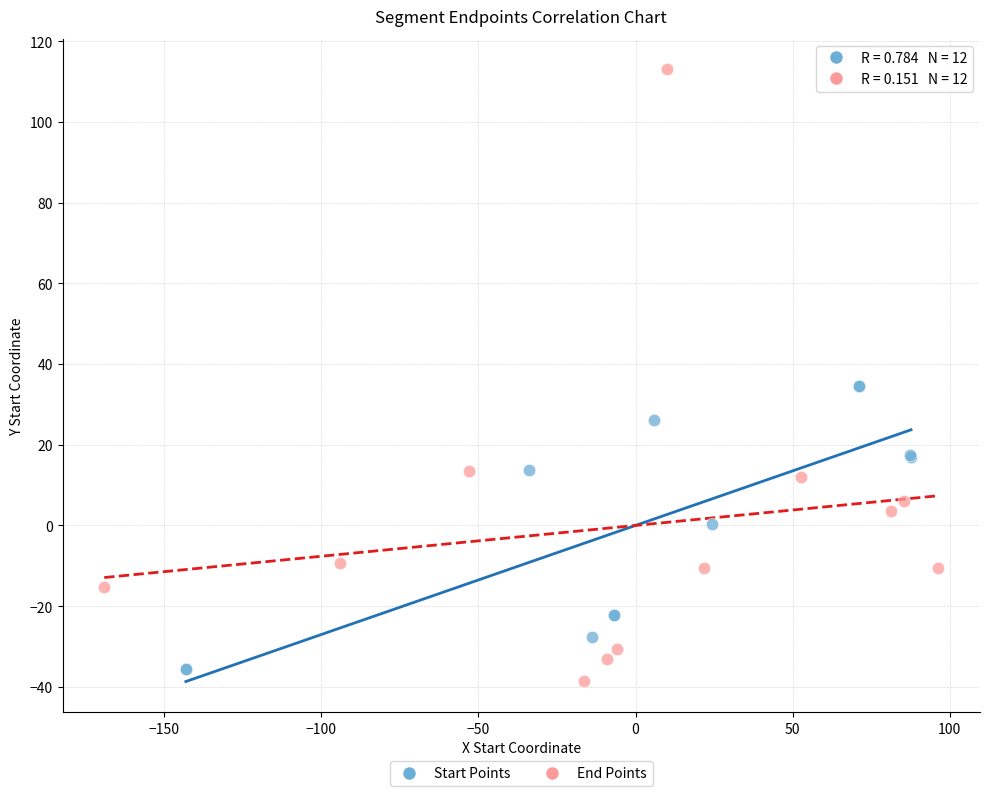

Which series has the widest spread of Y values?

End Points